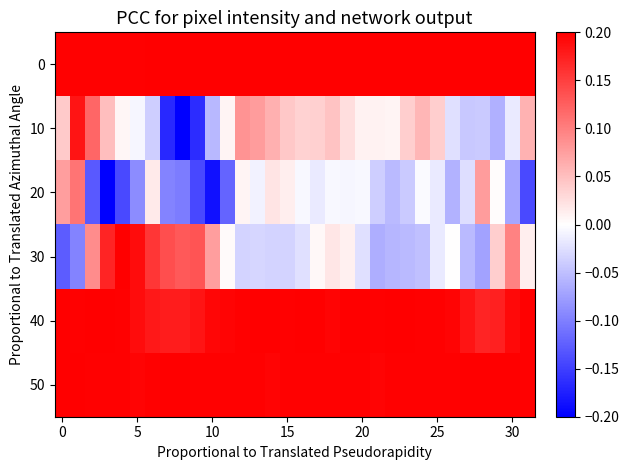

At which category does the chart reach its minimum across all series?

8